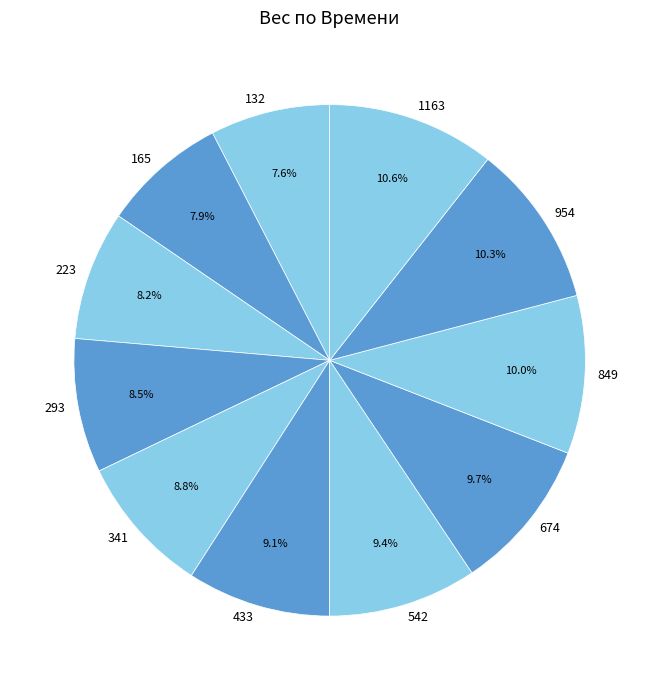

Does any single category account for the majority?

No